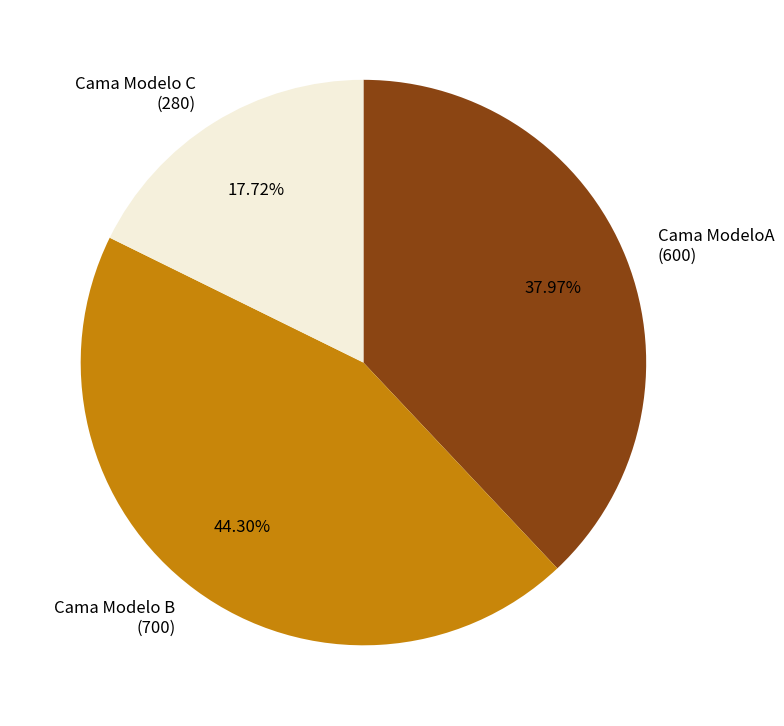

Approximately how many times larger is the value at Cama ModeloA compared to Cama Modelo C?

2.1